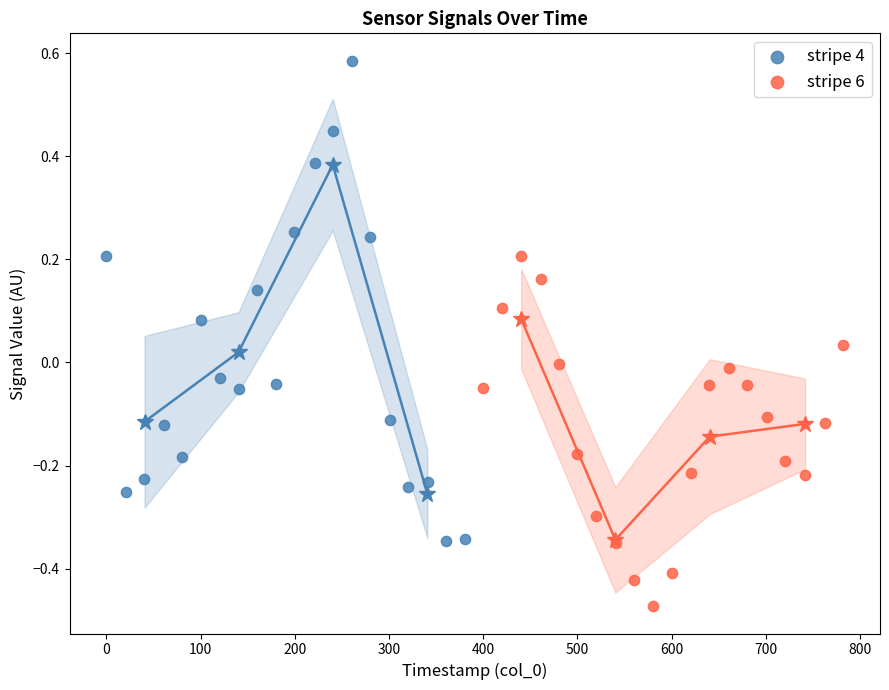

Which series reaches the minimum Y coordinate?

stripe 6